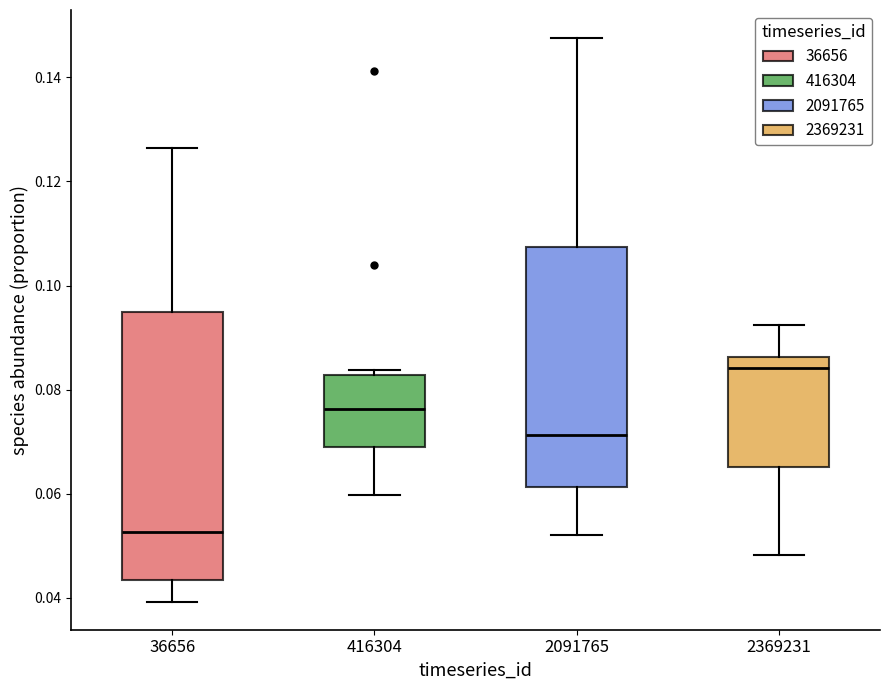

Where does the lower whisker of the box at x = 36656 end on the y-axis? The values are not printed on the chart, so give them approximately, as read against the axis.

0.040